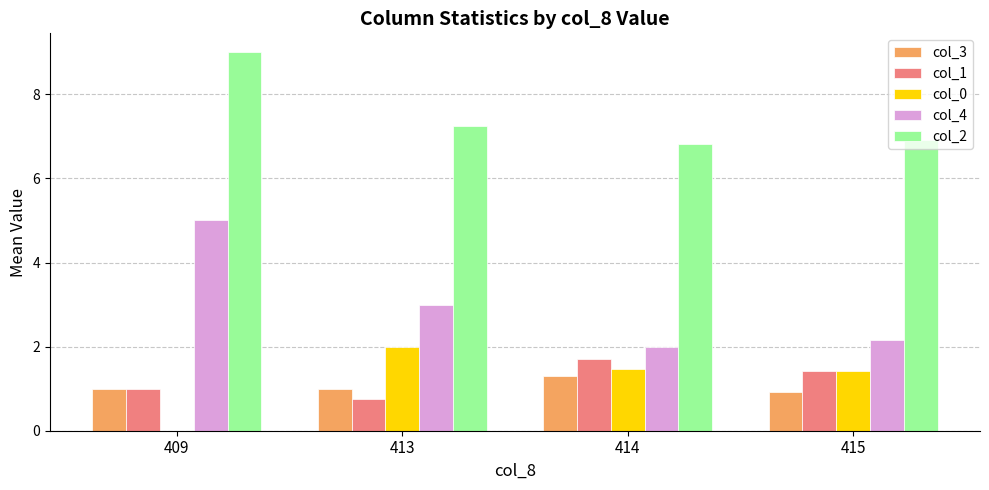

True or false: col_1 has a value of 0.3 at 413.

False